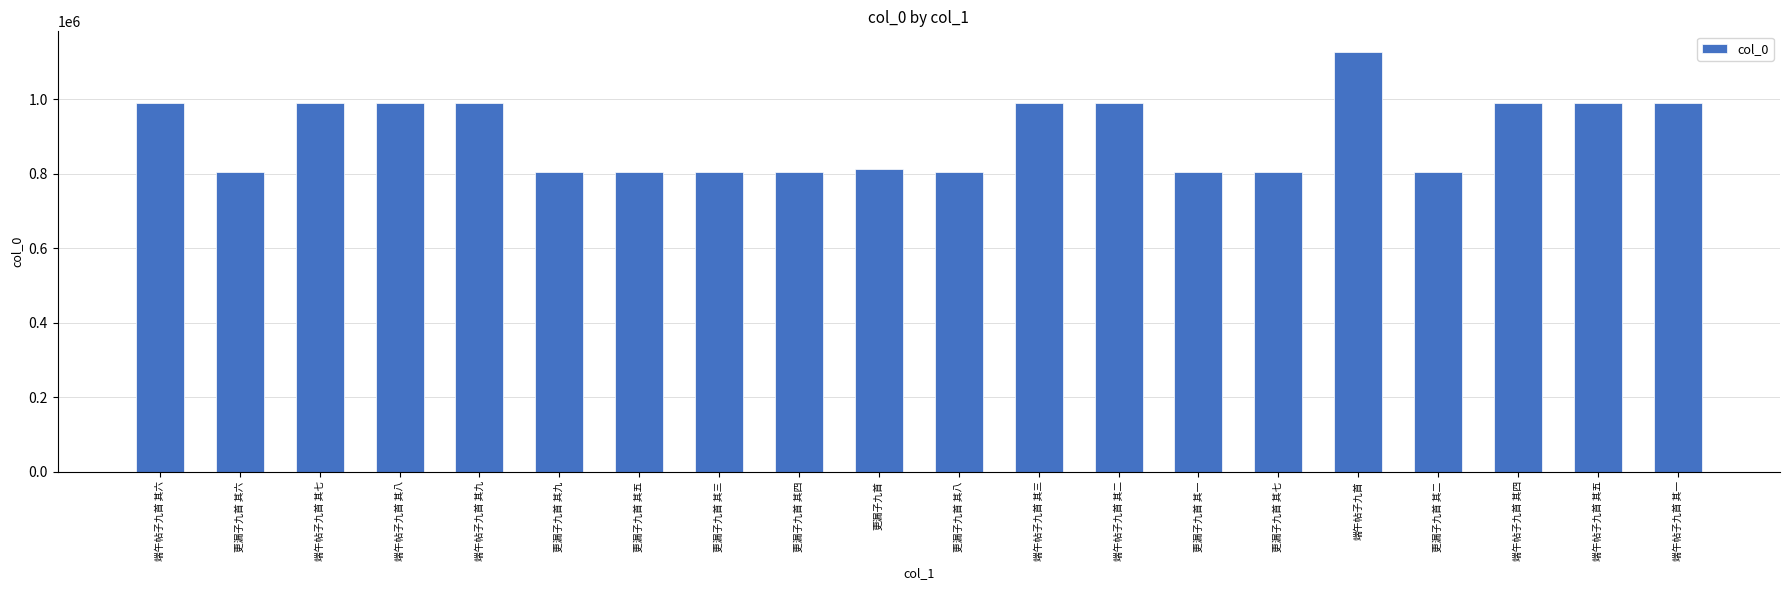

How many values are below 988908?

10